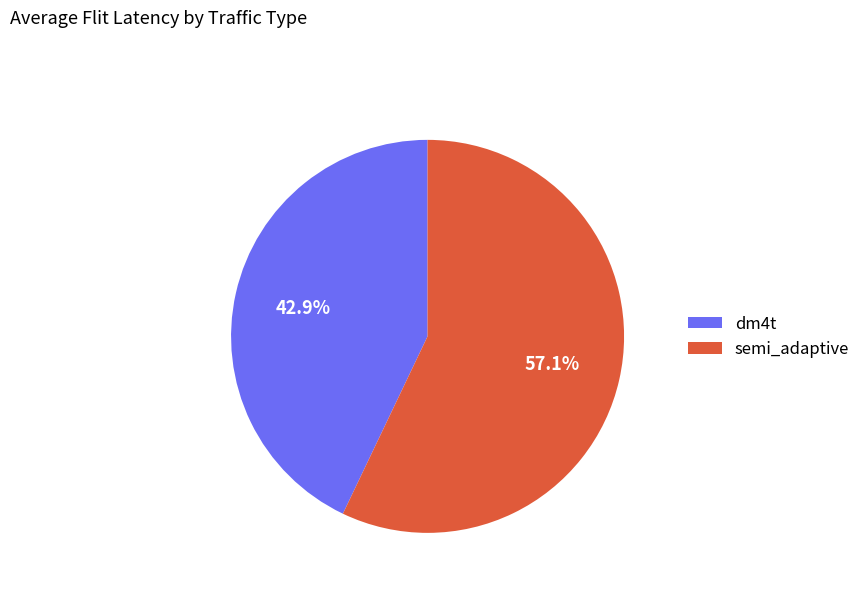

Approximately how many times larger is the value at dm4t compared to semi_adaptive?

0.8